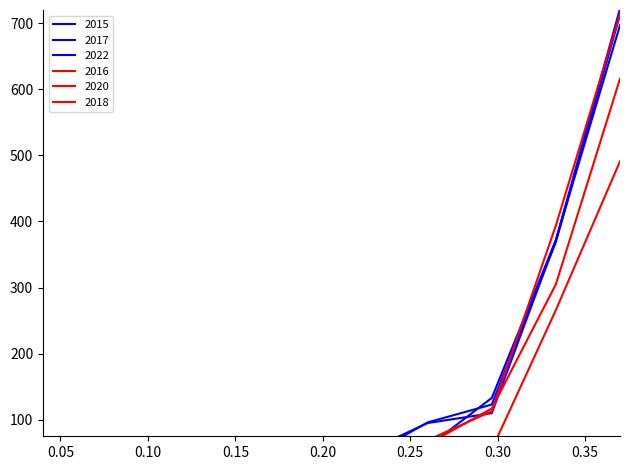

How many values in the 2022 series exceed 50?

4